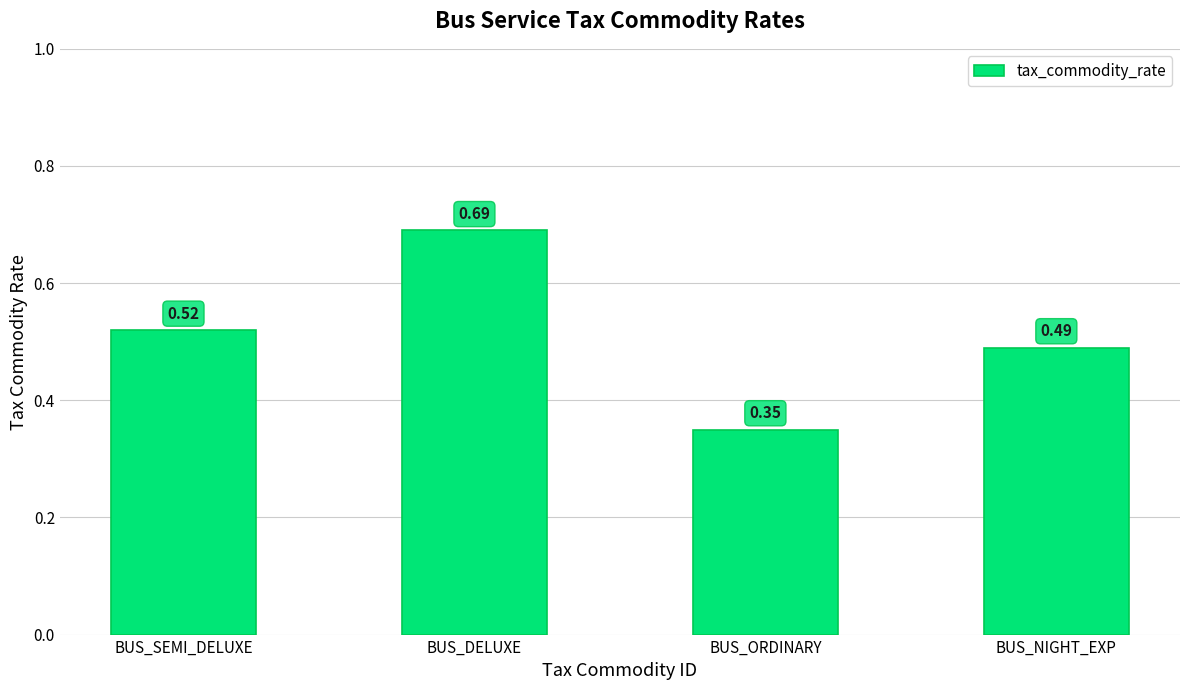

What is the label of the 2nd bar from the right?

BUS_ORDINARY